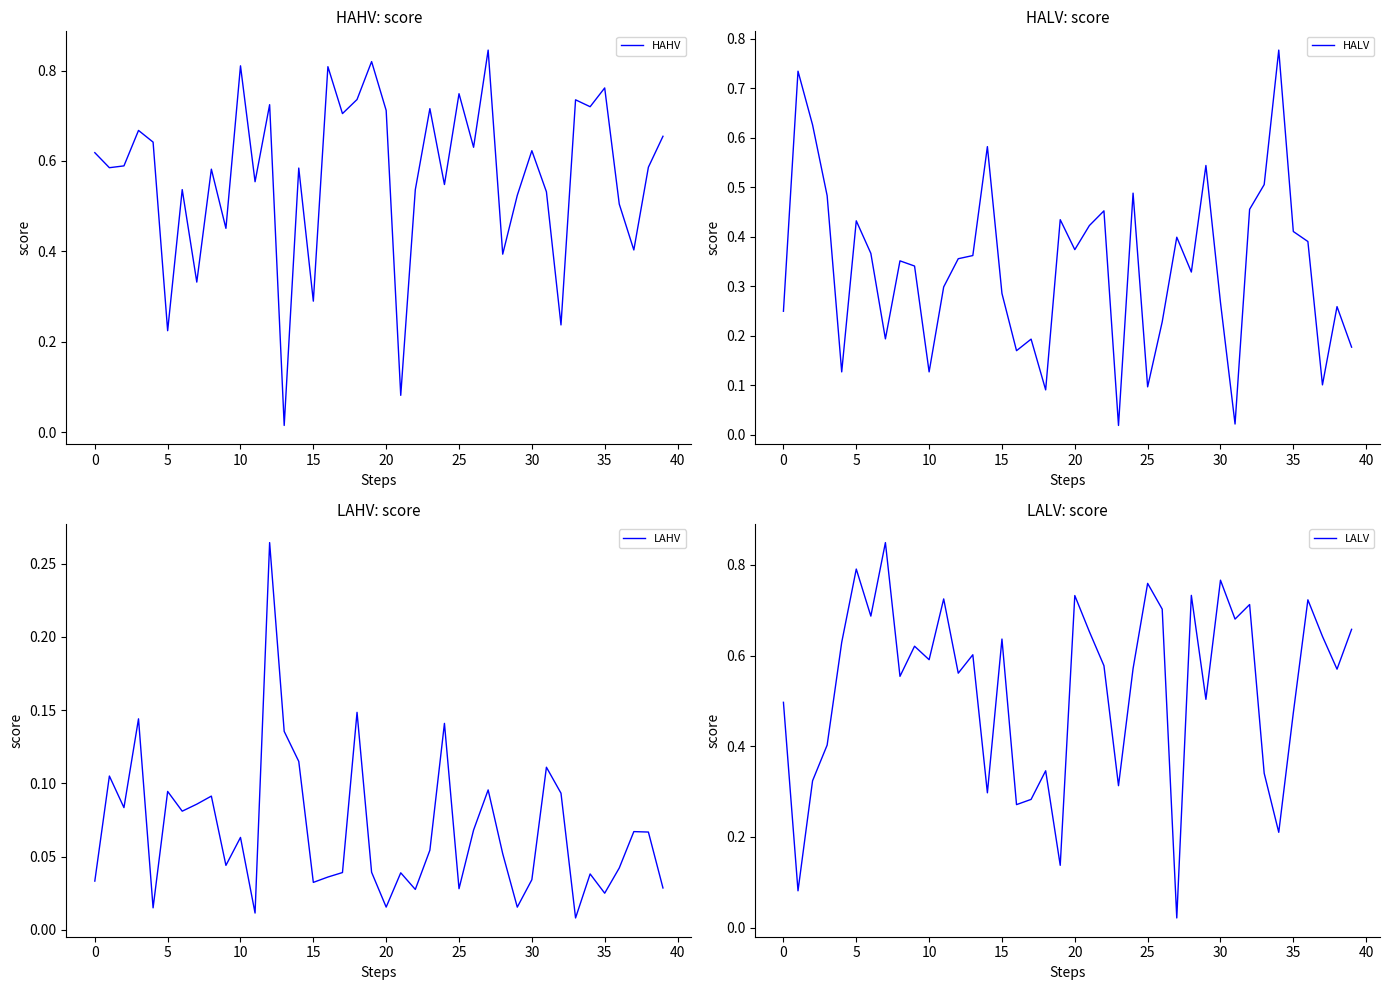

Which series has the largest total across all categories?

HAHV